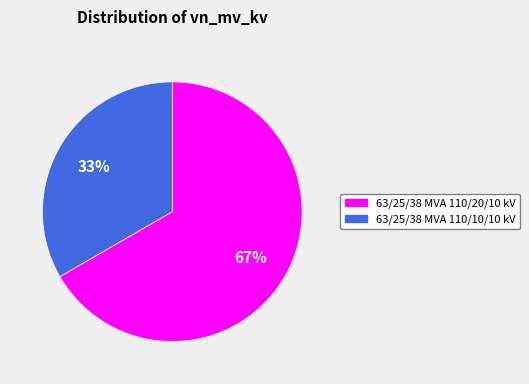

True or false: 63/25/38 MVA 110/20/10 kV accounts for 59% of the total.

False